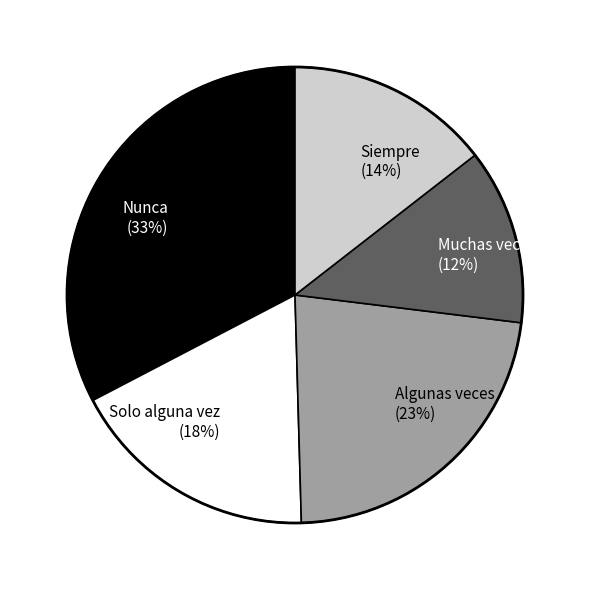

Is there a majority slice in this chart?

No